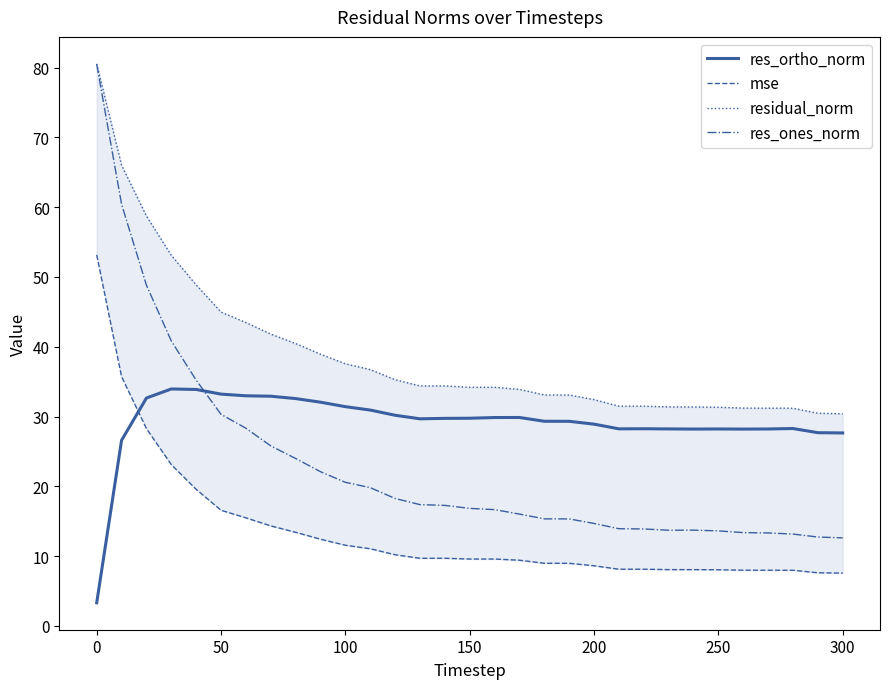

What is the minimum value for res_ones_norm?

12.6